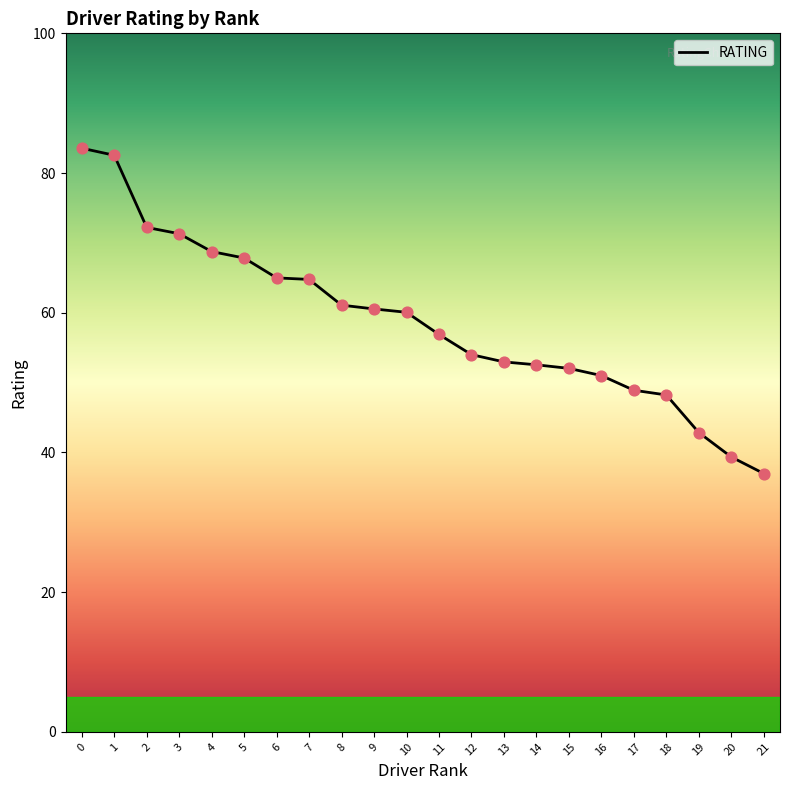

Approximately how many times larger is the value at 20 compared to 16?

0.8